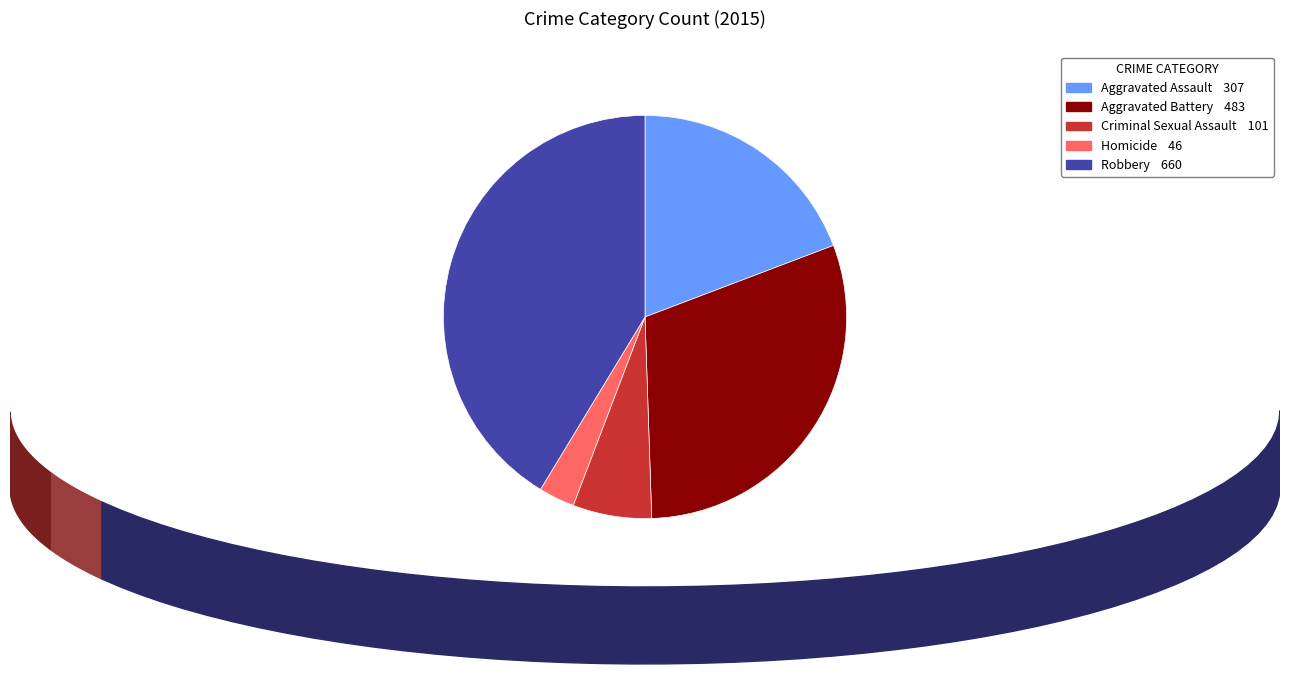

Does any single category account for the majority?

No